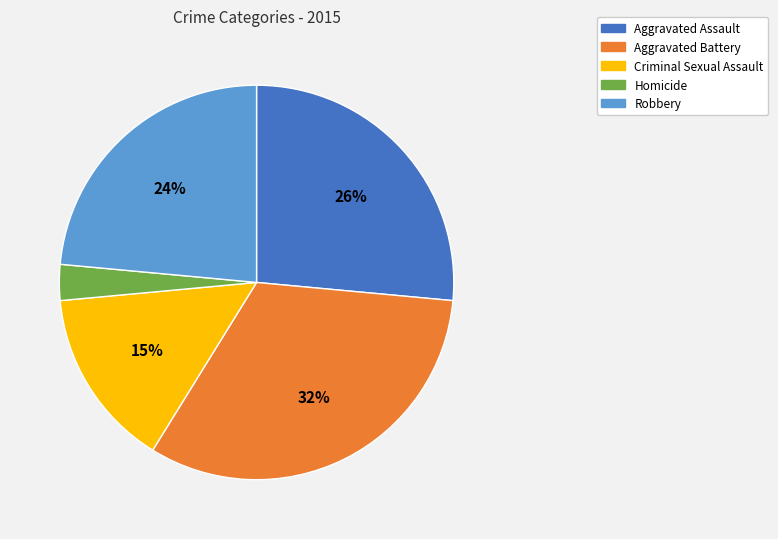

Is it true that Aggravated Assault is 26% of the pie?

True